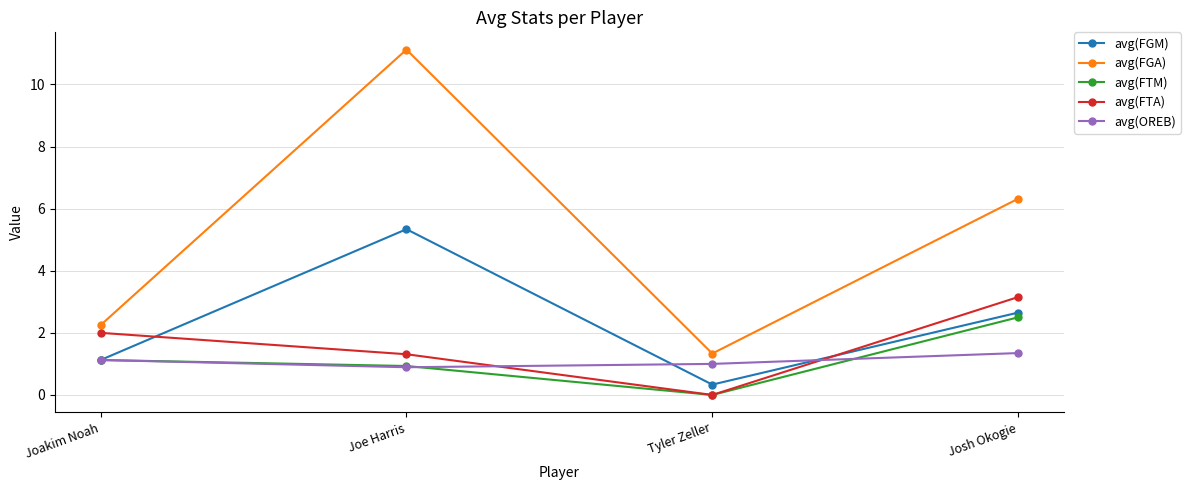

How many positive values does the avg(FTA) series have?

3